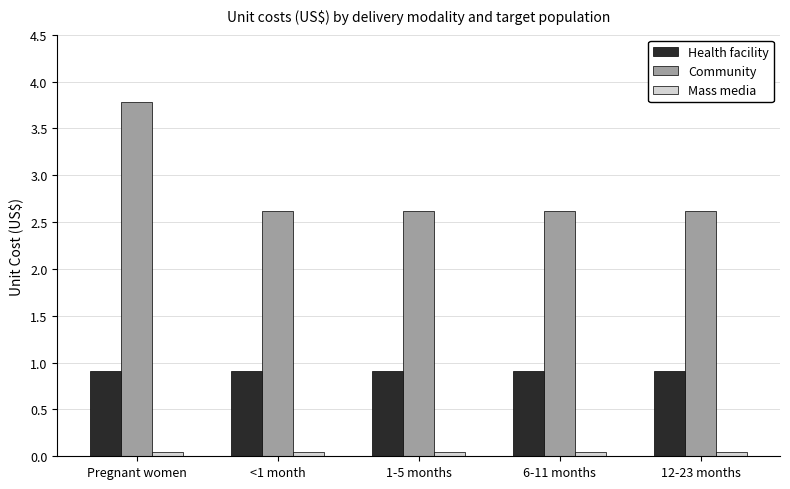

At which category is the sum across all series the highest?

Pregnant women